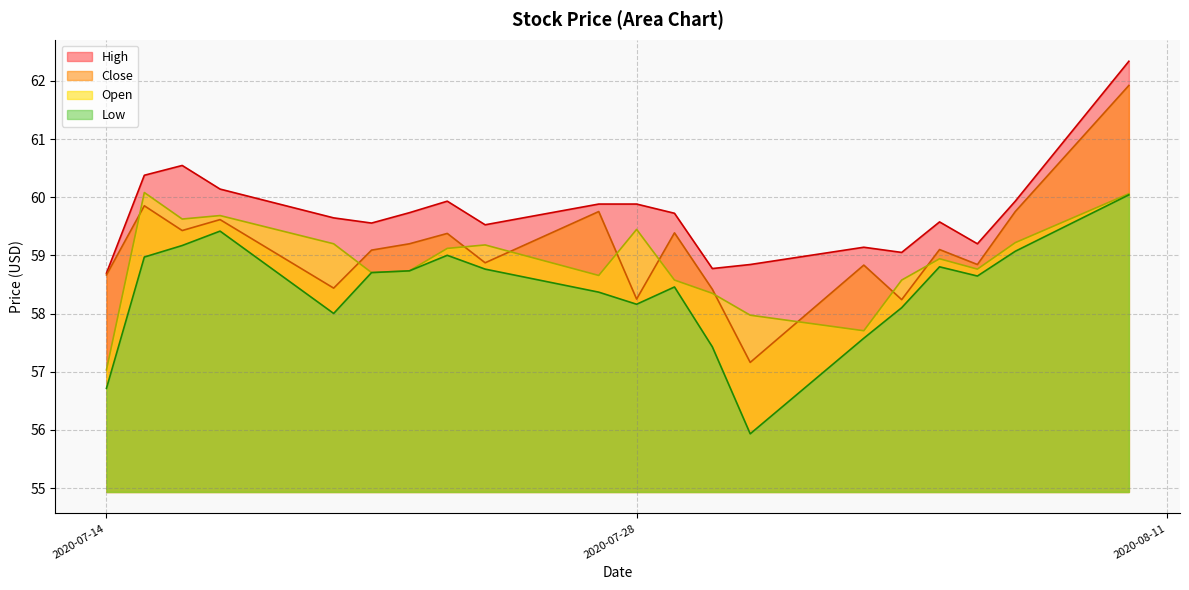

True or false: Open and High cross at least once.

False